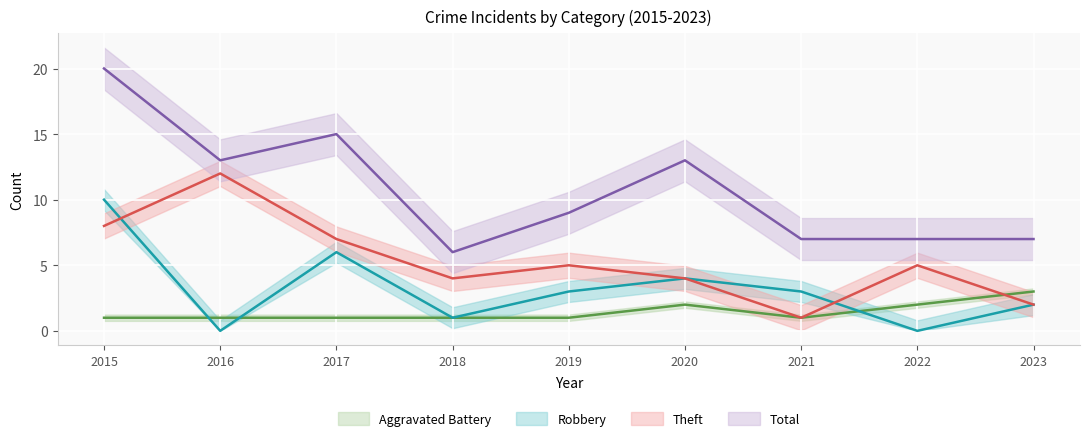

At which category is the sum across all series the highest?

2015